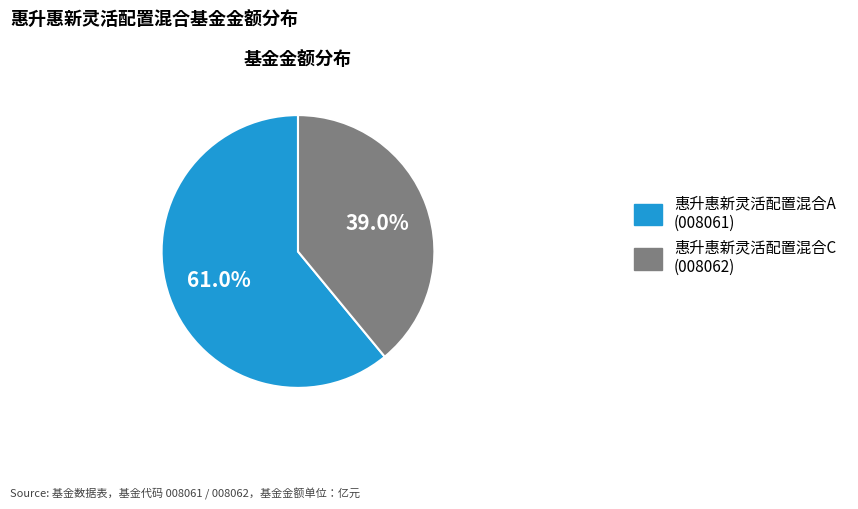

Between 惠升惠新灵活配置混合C and 惠升惠新灵活配置混合A, which is larger?

惠升惠新灵活配置混合A